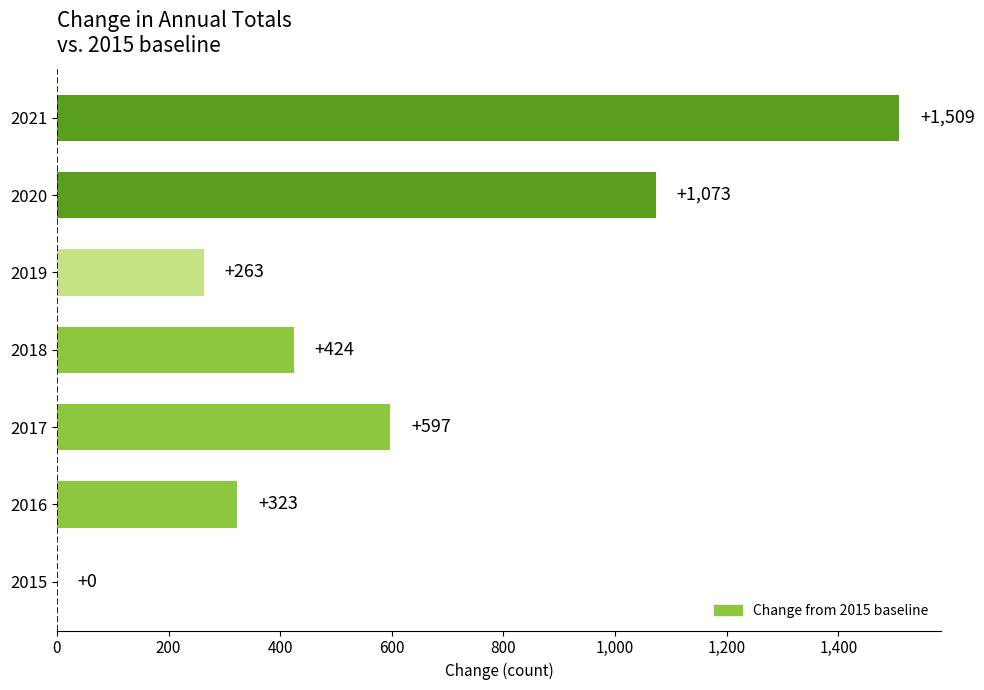

Which label corresponds to the largest value in the chart?

2021